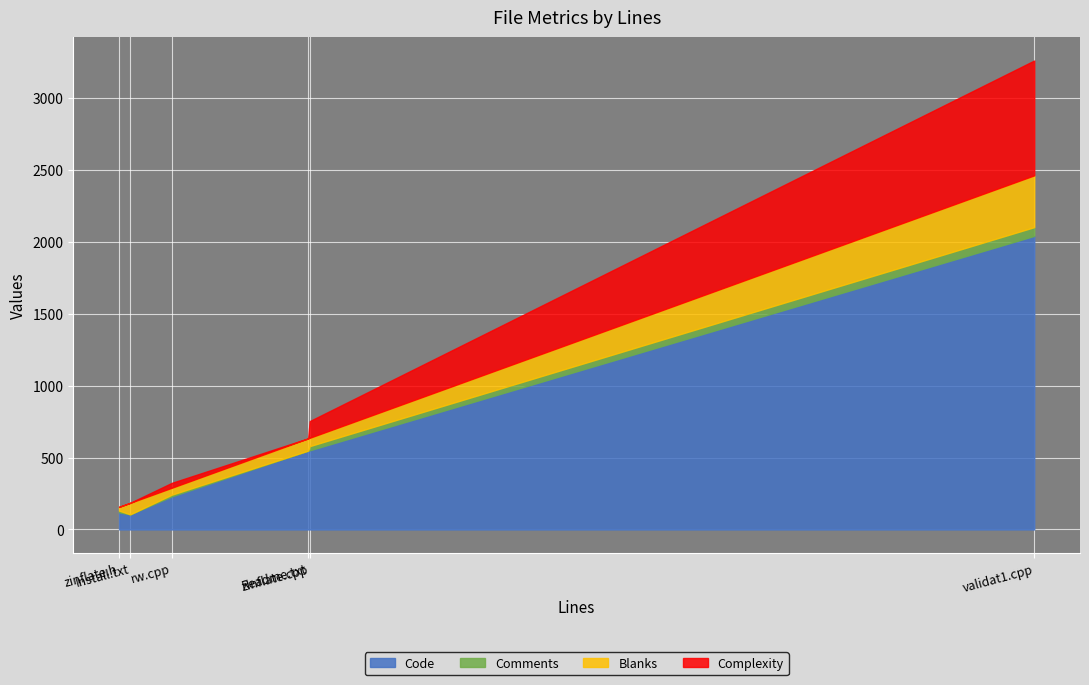

At which label does Complexity reach its peak?

validat1.cpp